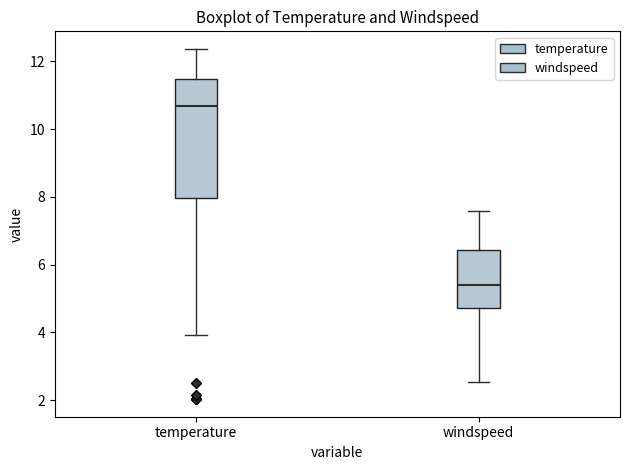

Which box has the lowest median line?

windspeed